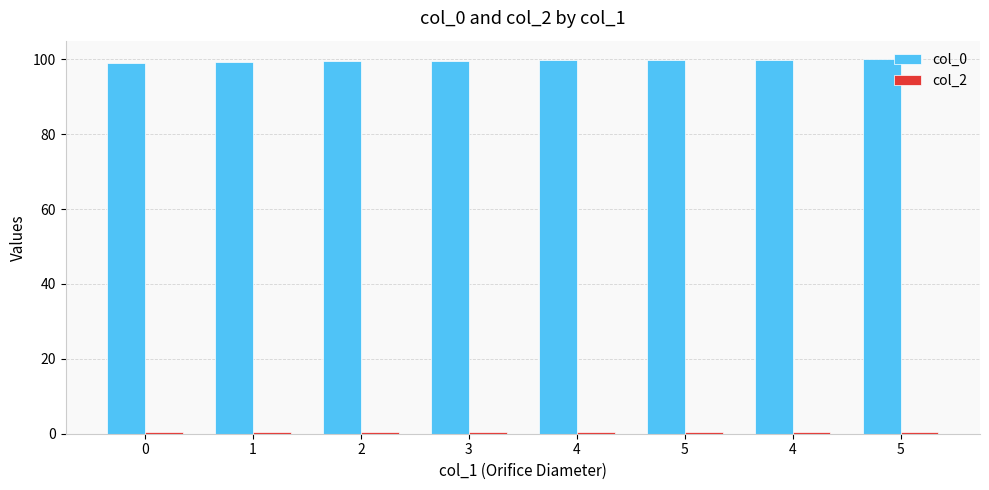

How many data points does each series have?

8